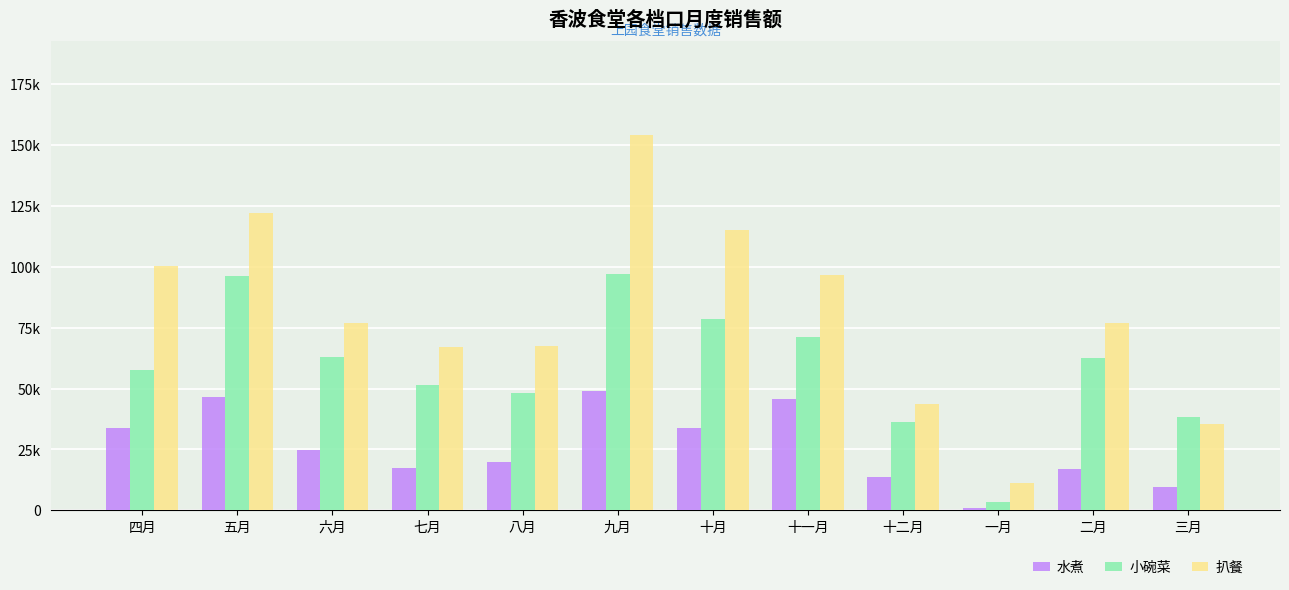

The 水煮 series shows 1182 at 一月. True or false?

True